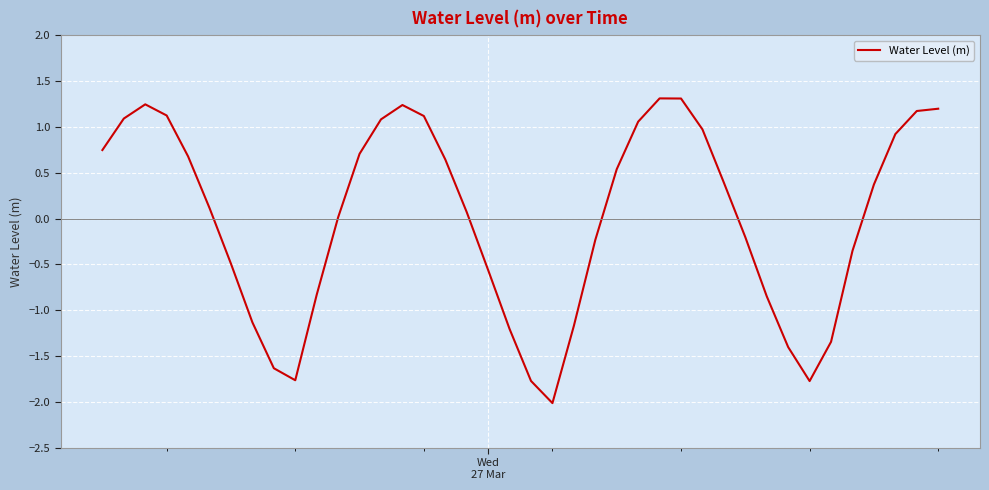

What is the difference between the maximum and minimum values?

3.3